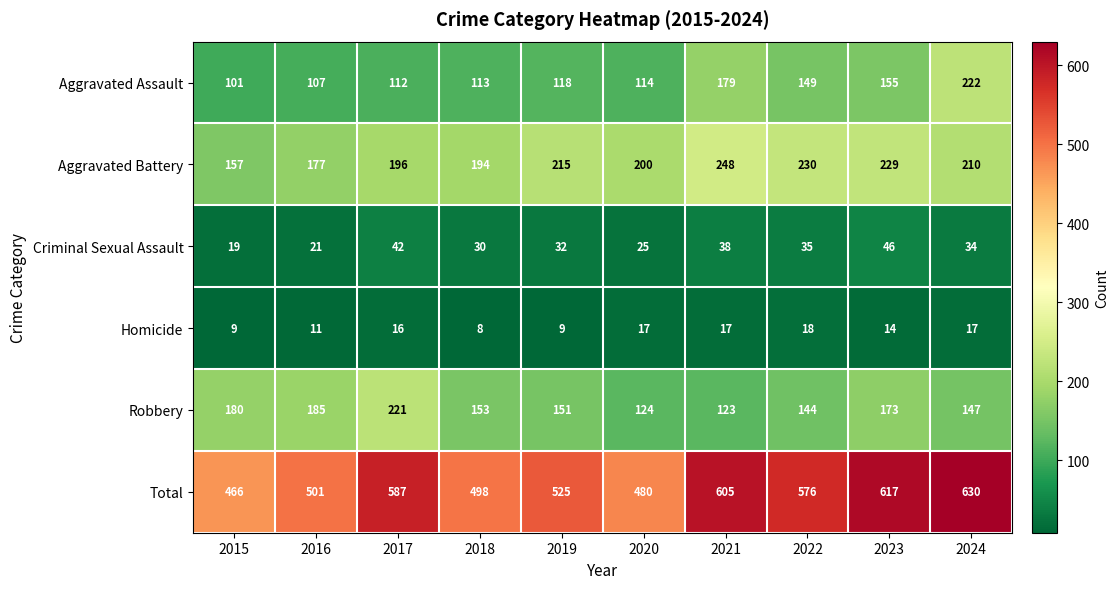

Which category has the highest value in the Aggravated Battery series?

2021